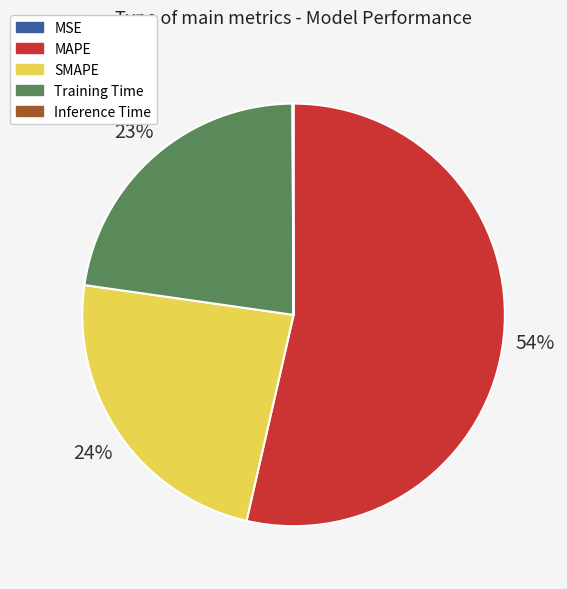

Between MAPE and Training Time, which is larger?

MAPE